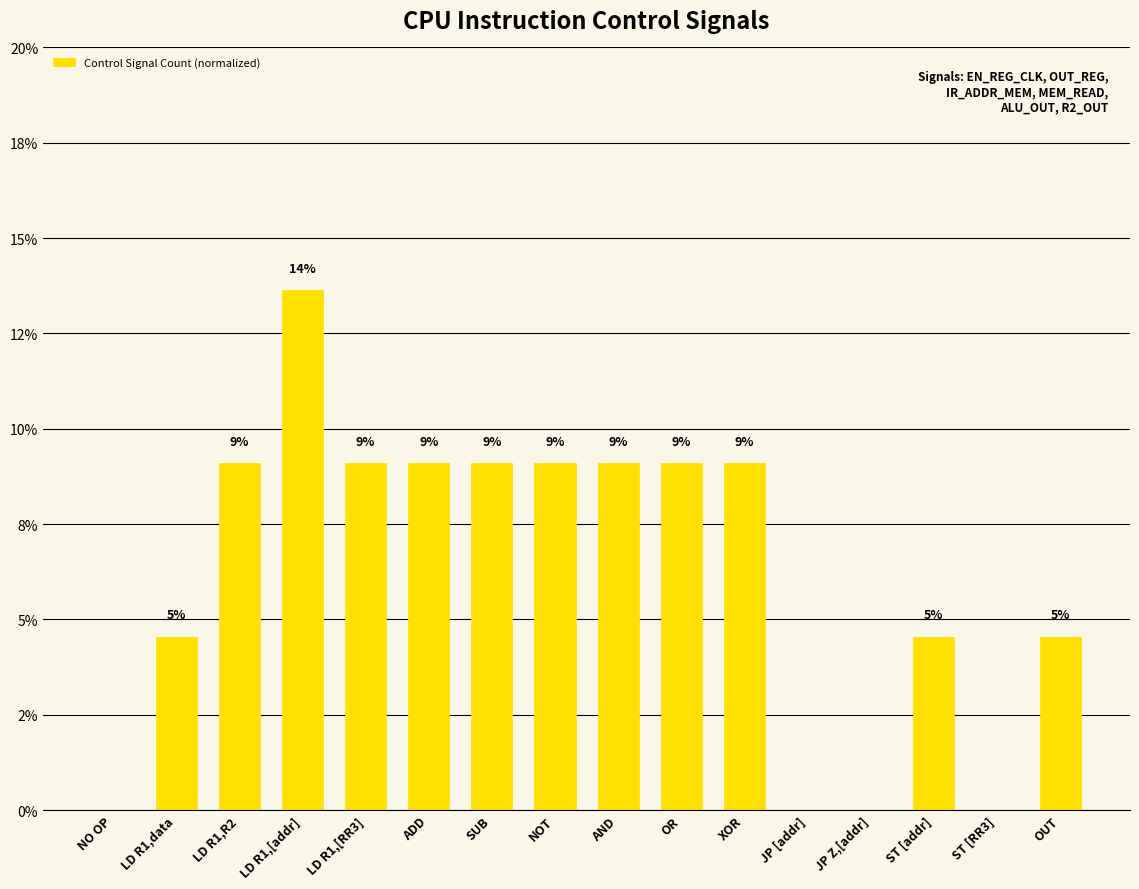

What is the value of the 4th bar from the left?

13.6